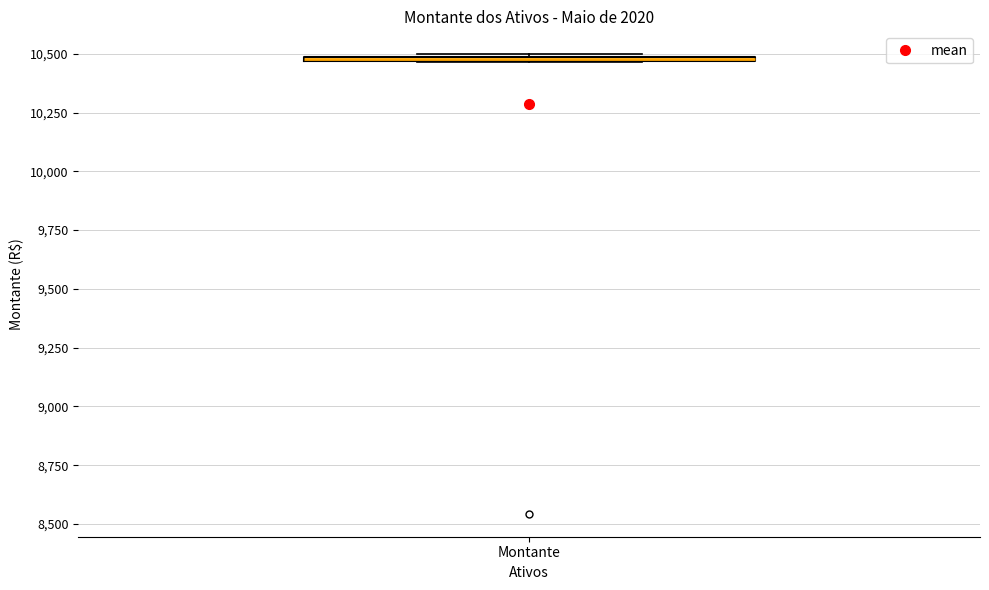

Where is the upper edge of the box for Montante on the y-axis? The values are not printed on the chart, so give them approximately, as read against the axis.

10500